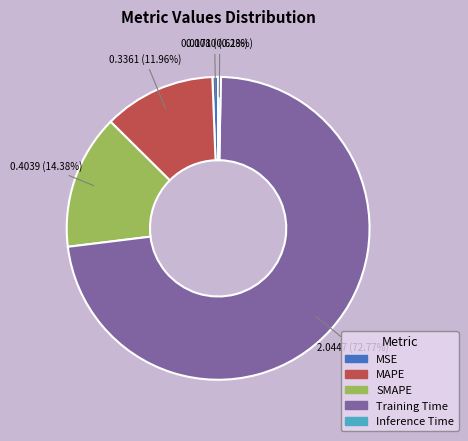

Which slice is the largest?

Training Time